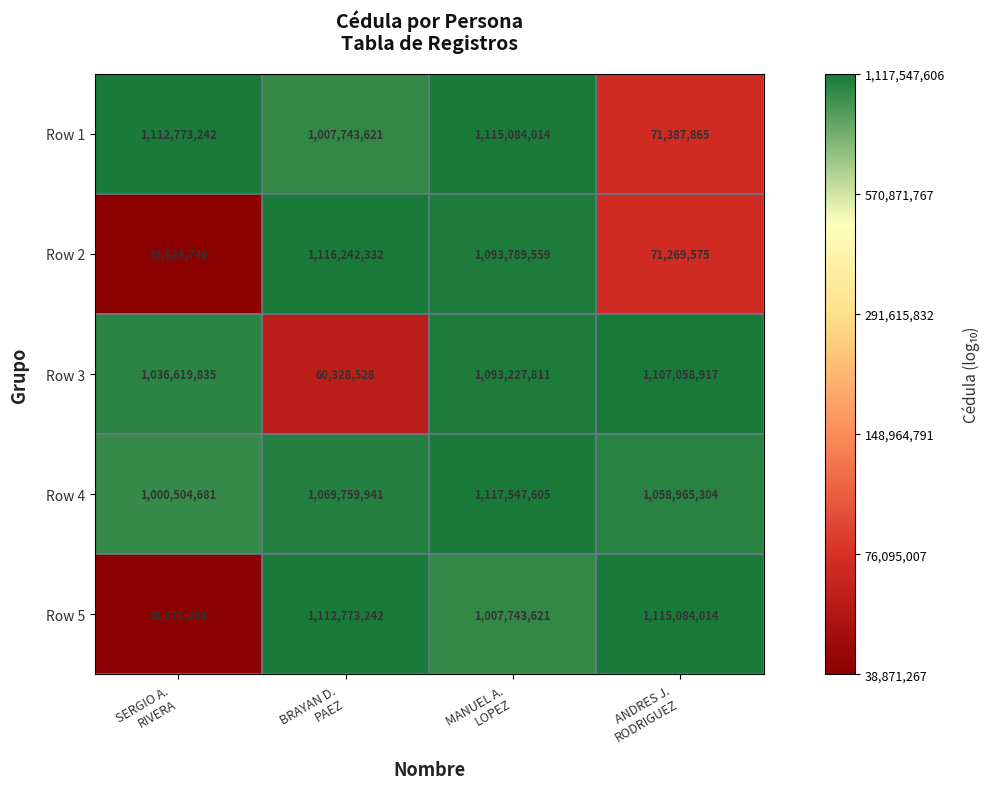

Which series has the largest range (max minus min)?

Row 2